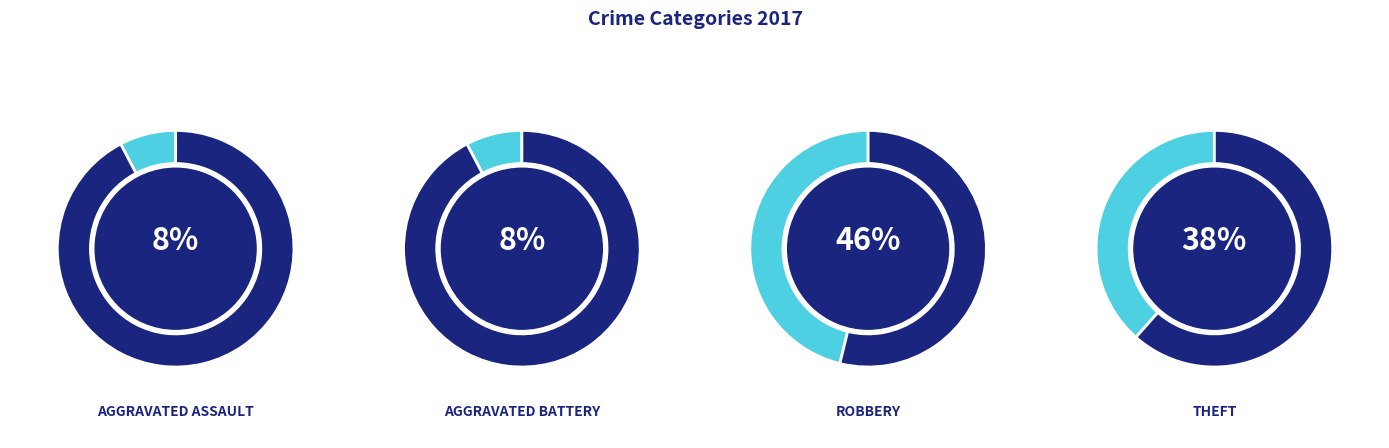

Does any single category account for the majority?

No